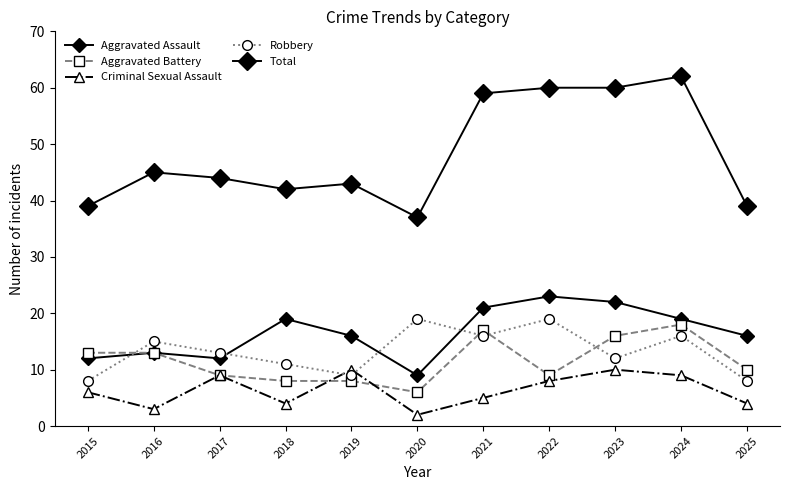

True or false: Total has more than 2 points higher than both neighbors.

True